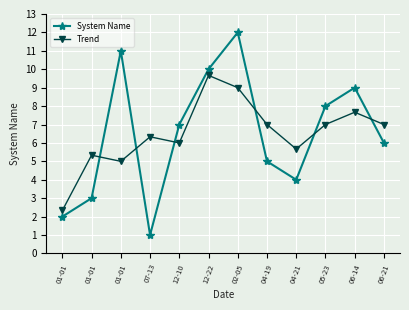

What is the label of the 8th point from the right?

12-10